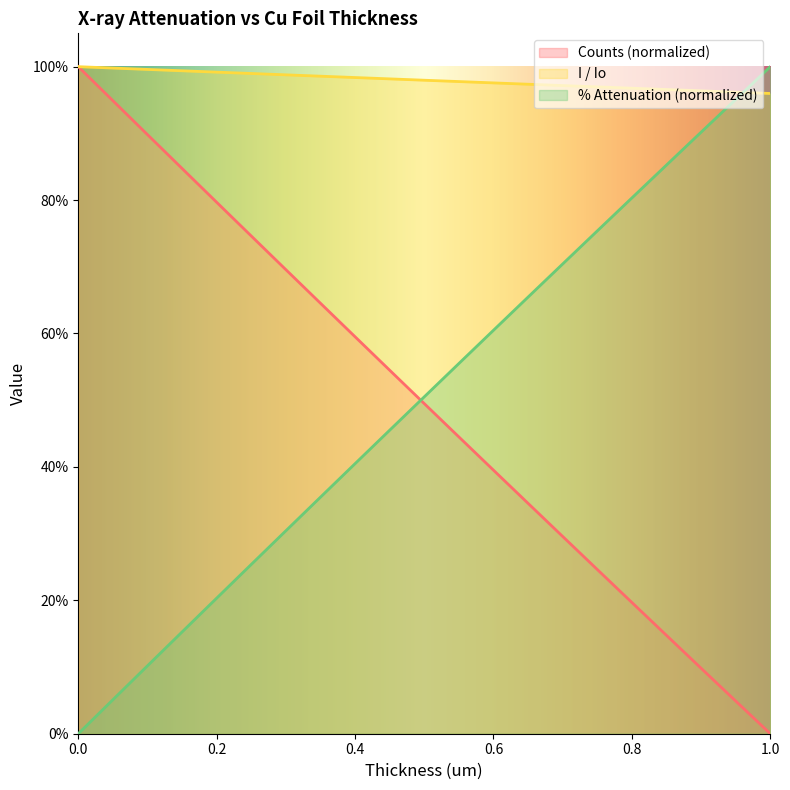

Is it true that I / Io equals 1.3 at 0.9?

False